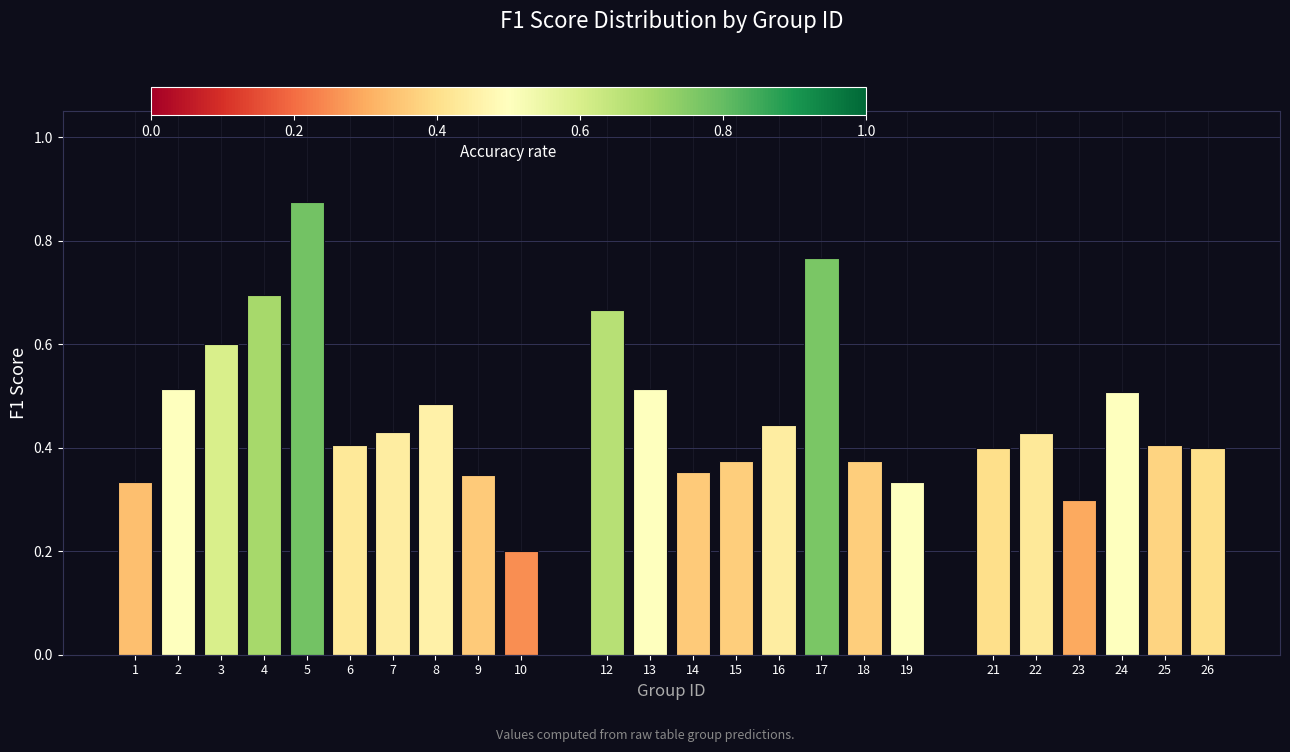

What is the change in value from 5 to 24?

-0.4